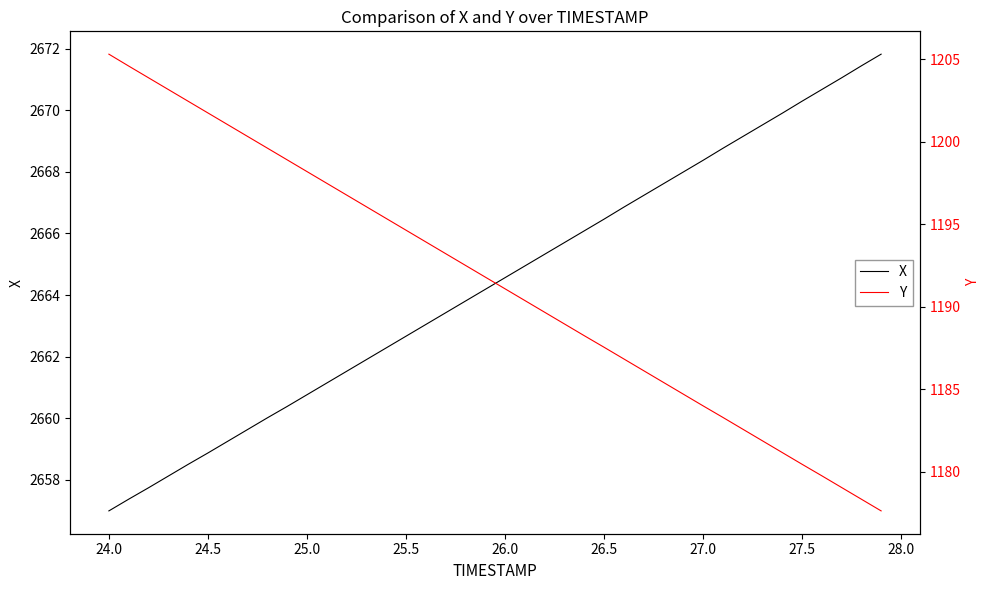

True or false: X and Y cross at least once.

False